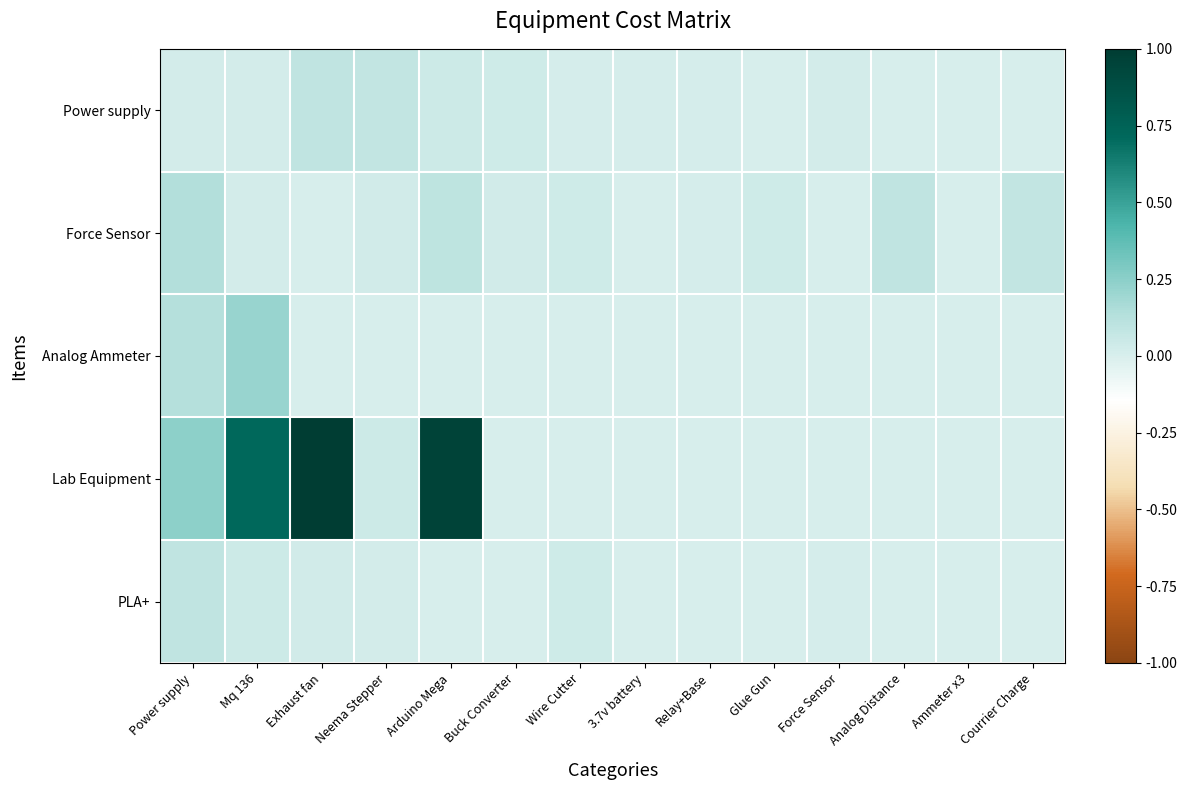

How many data points does each series have?

14